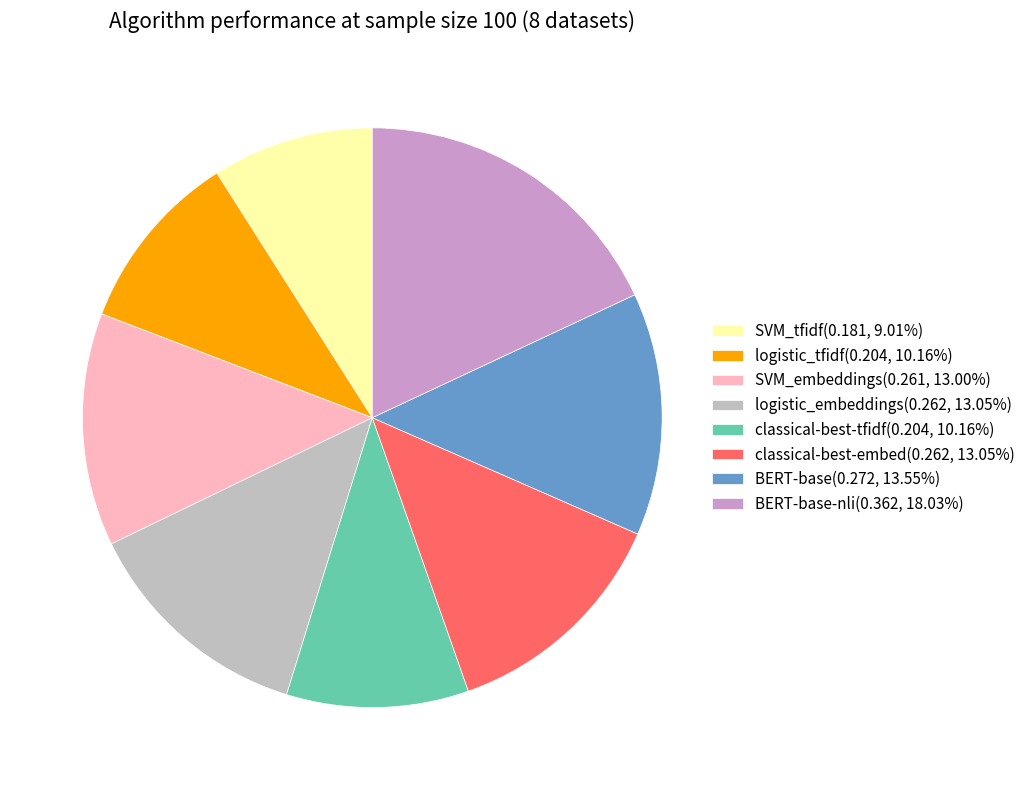

How many segments does this pie chart have?

8